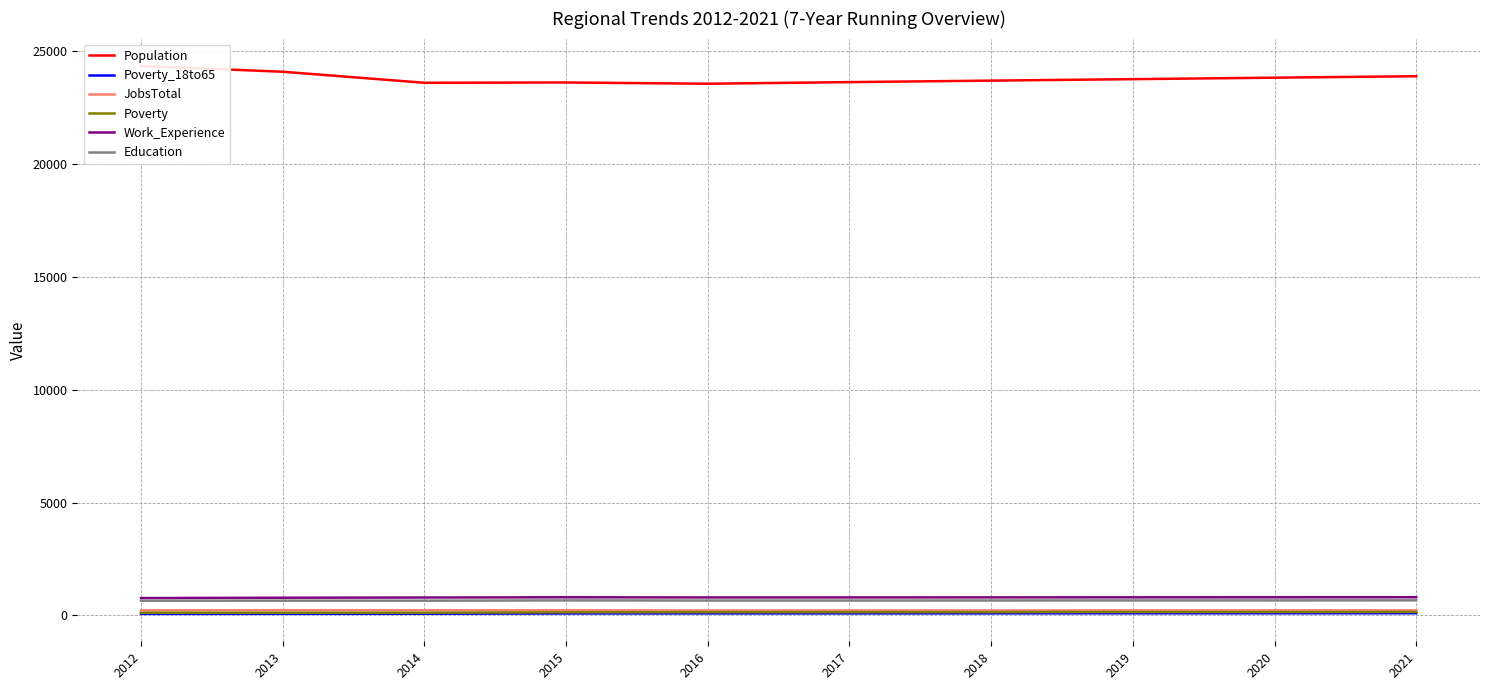

In Population, how many points are lower than both neighbors (excluding endpoints)?

2